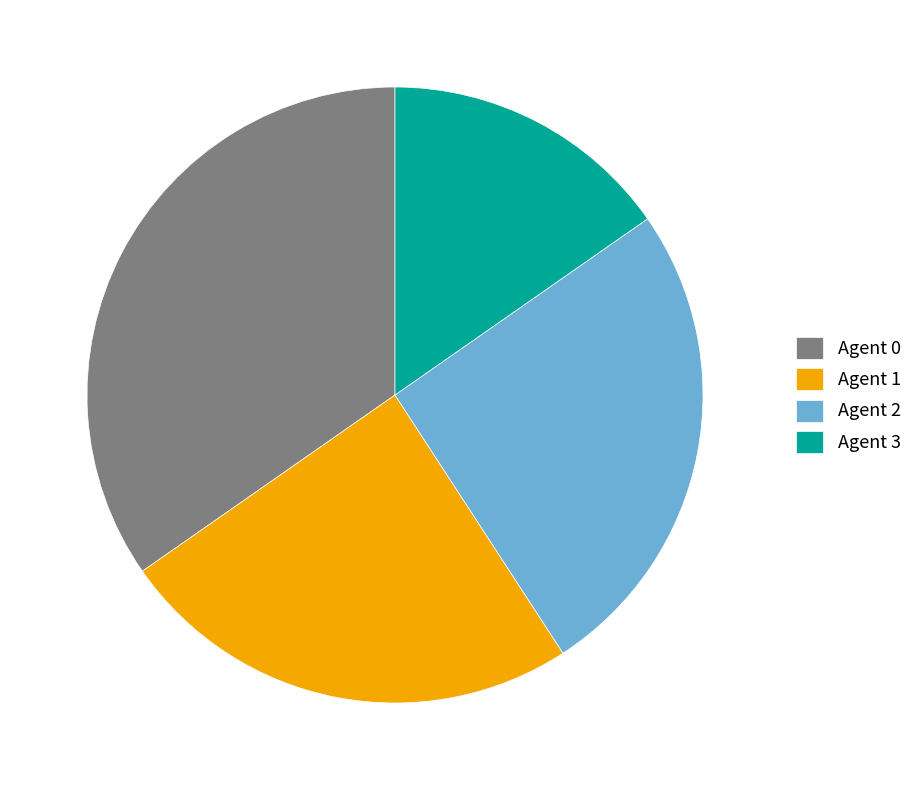

Combined, do Agent 1 and Agent 3 account for over 50%?

No